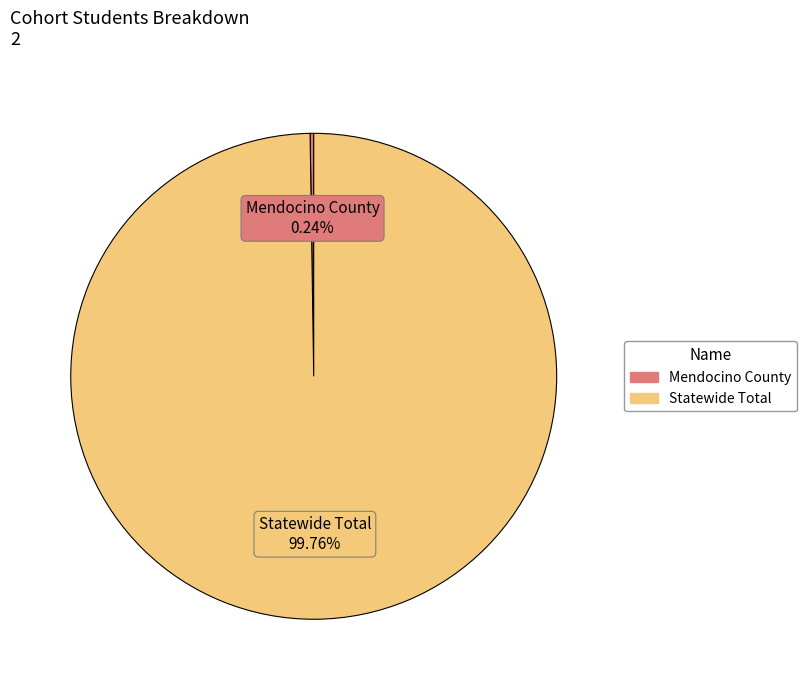

Does Statewide Total account for over 50% of the chart?

Yes